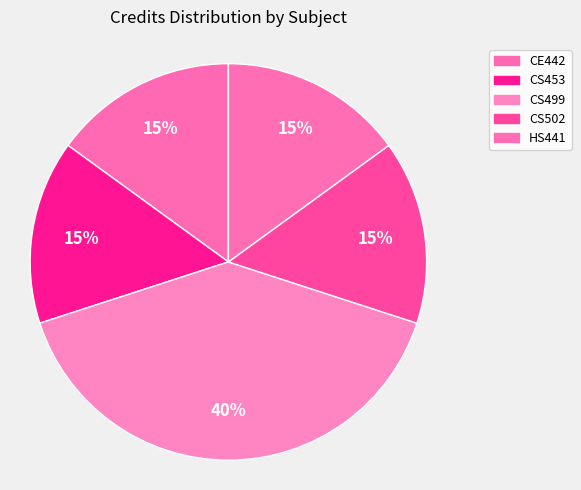

How many segments does this pie chart have?

5